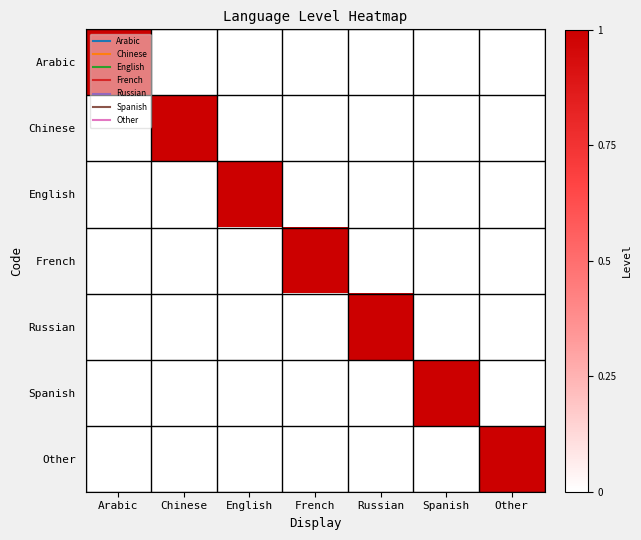

What is the total value across all series at English?

1